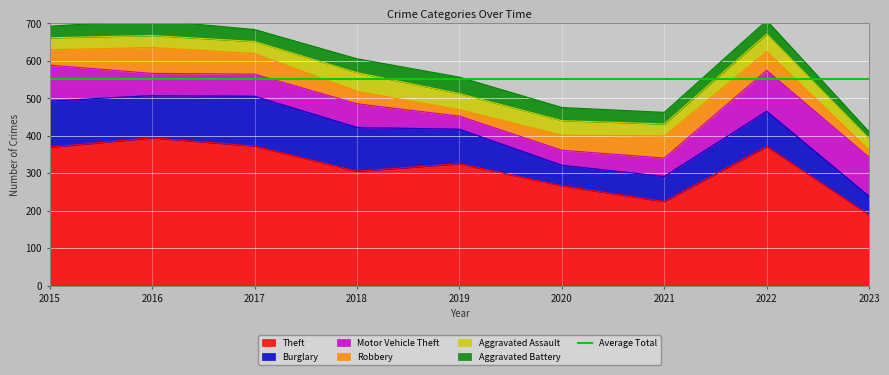

Which category has the highest value in the Theft series?

2016